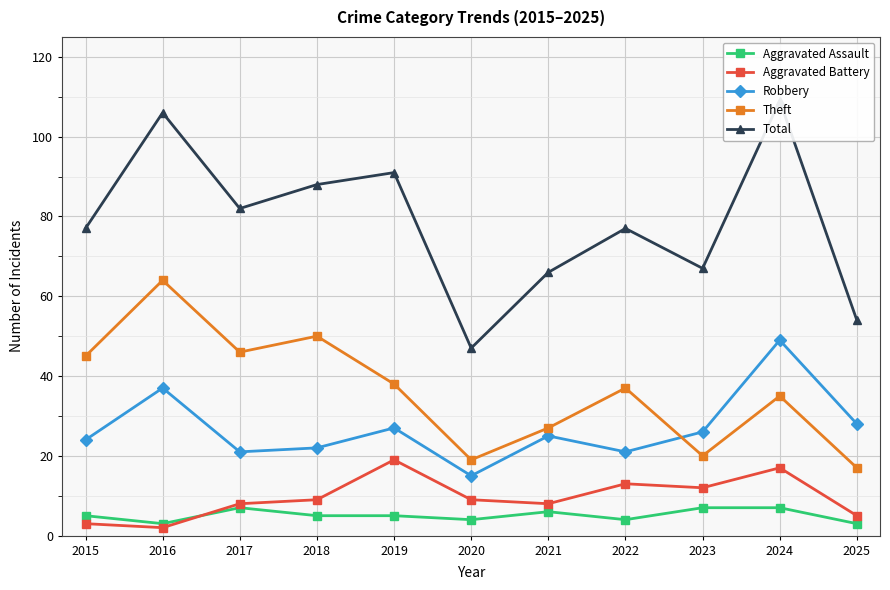

What is the spread (max minus min) of values at 2019?

86